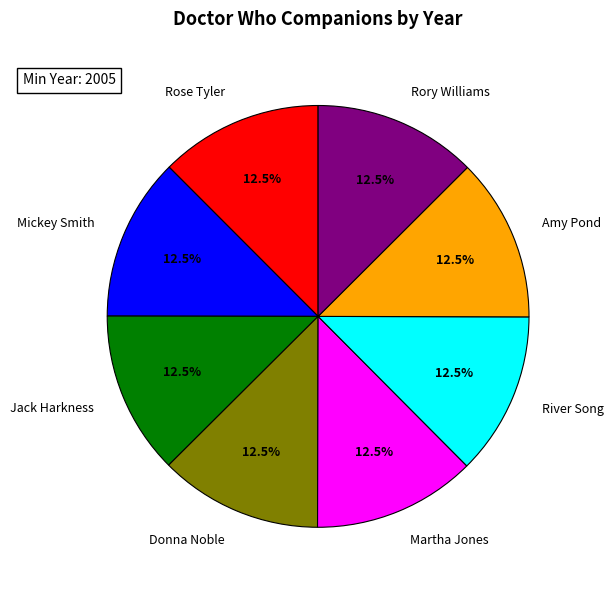

Is there any slice that represents more than half of the pie?

No